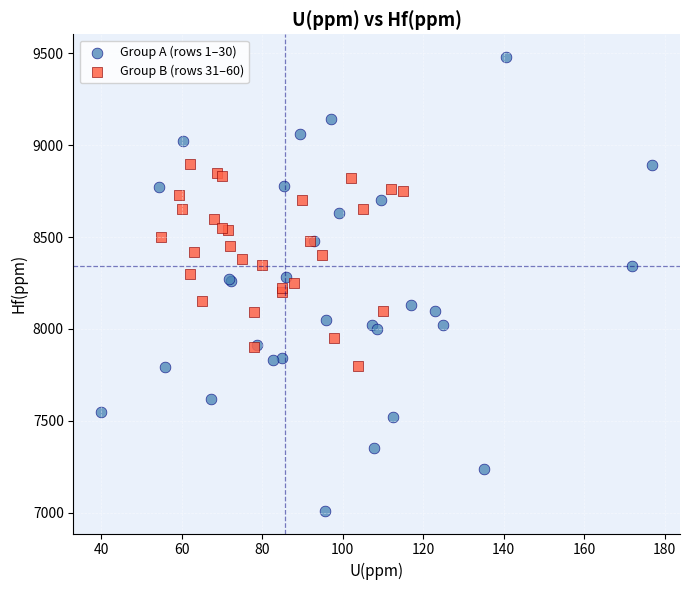

Which series reaches the minimum Y coordinate?

Group A (rows 1–30)